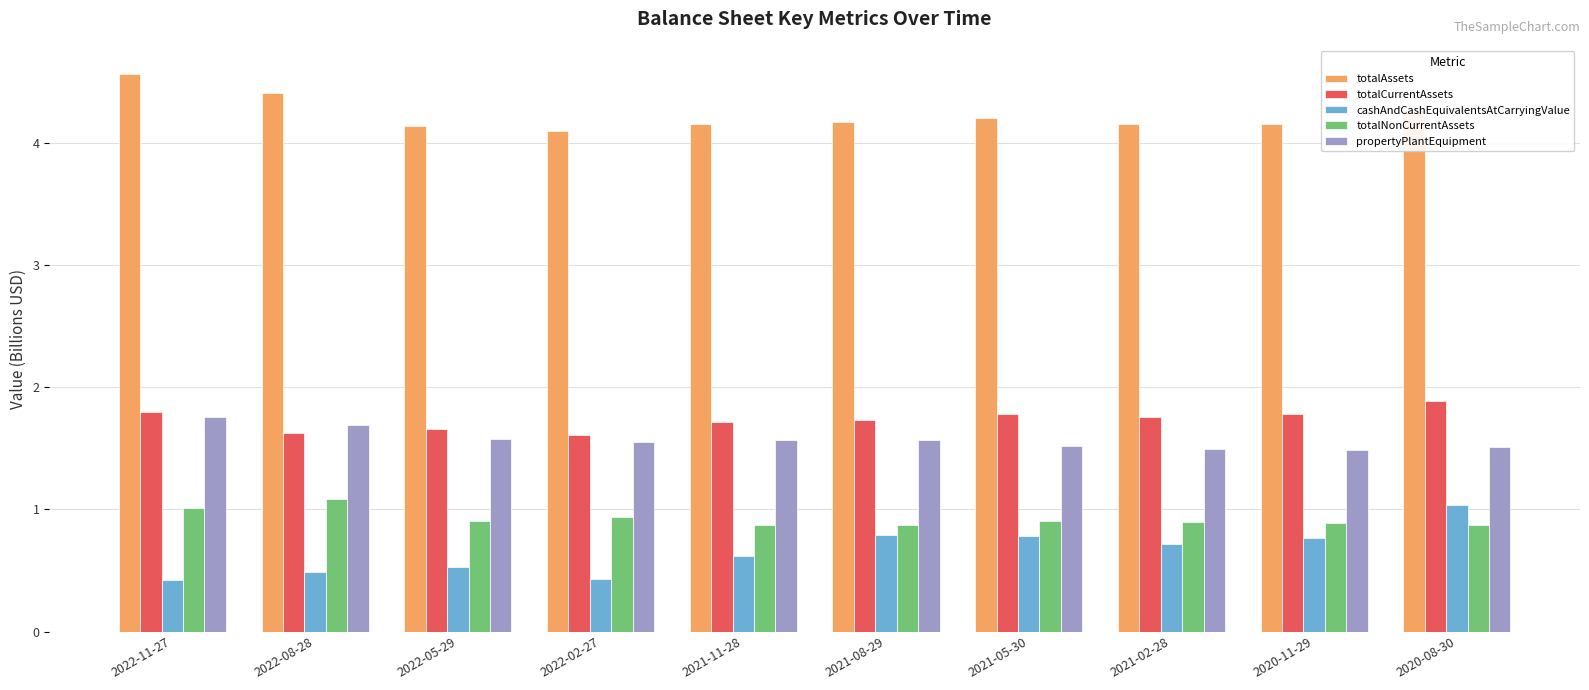

Read the cashAndCashEquivalentsAtCarryingValue value at 2021-05-30.

0.8